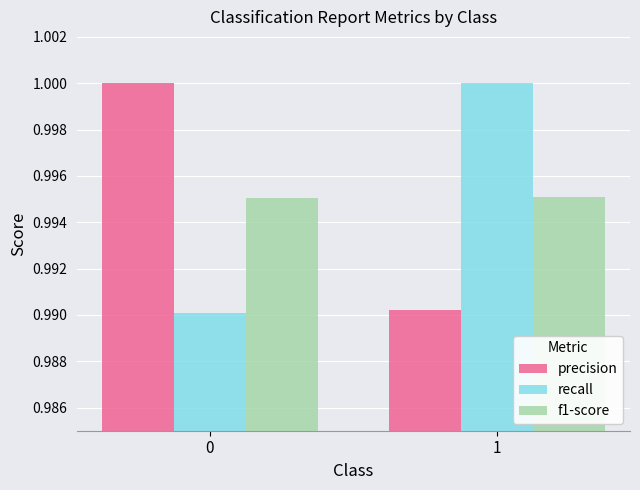

What is the total value across all series at 0?

3.0